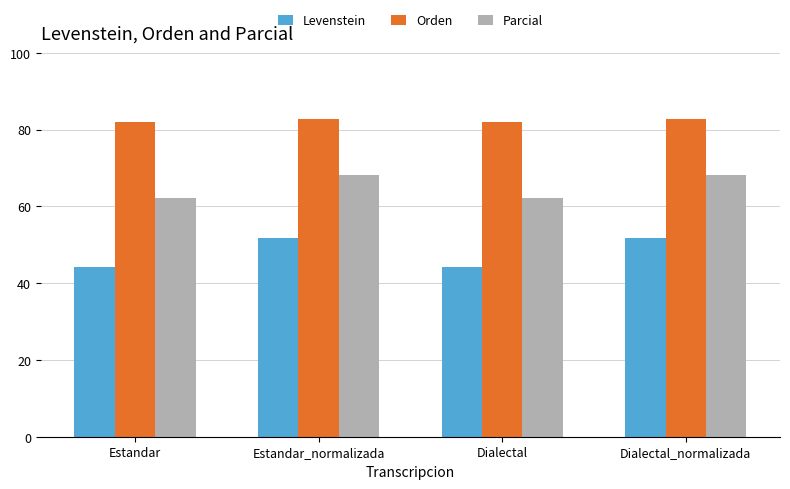

At which label does Levenstein first exceed 51?

Estandar_normalizada